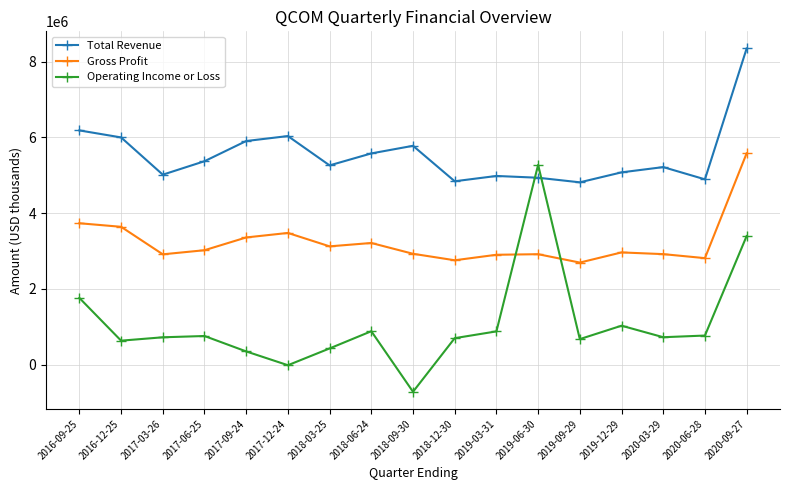

How many lines are shown in the chart?

3